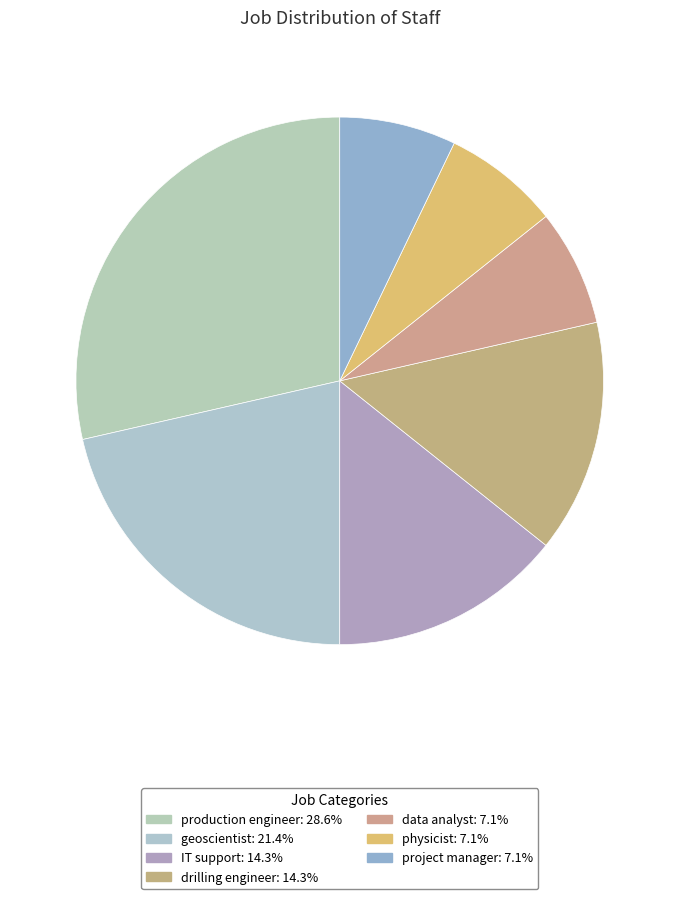

Between drilling engineer and production engineer, which is larger?

production engineer